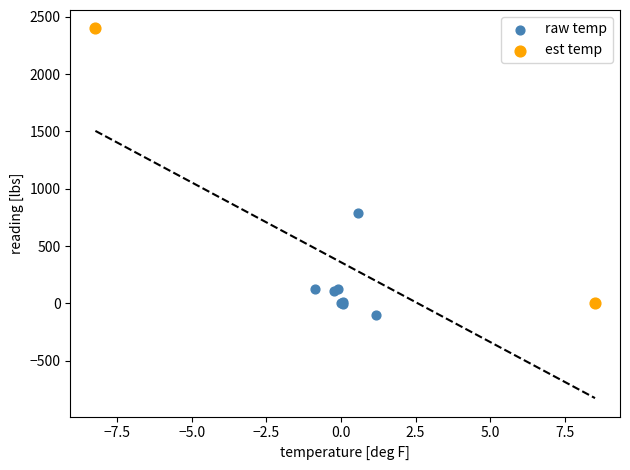

What are all the series names shown in the legend?

raw temp, est temp